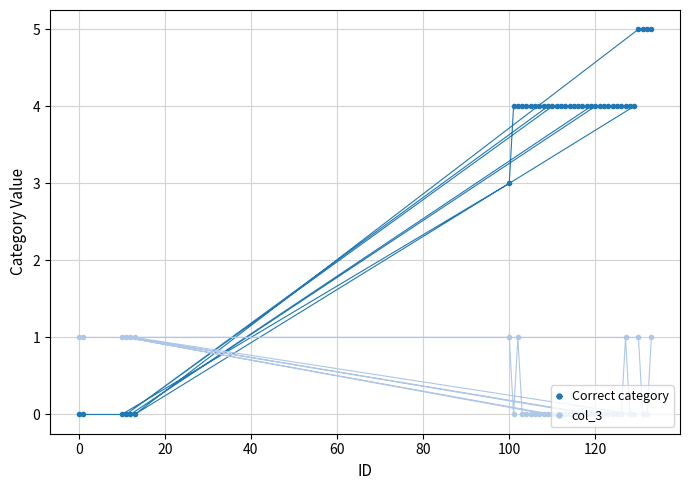

List the series in order of their overall mean, highest first.

Correct category, col_3